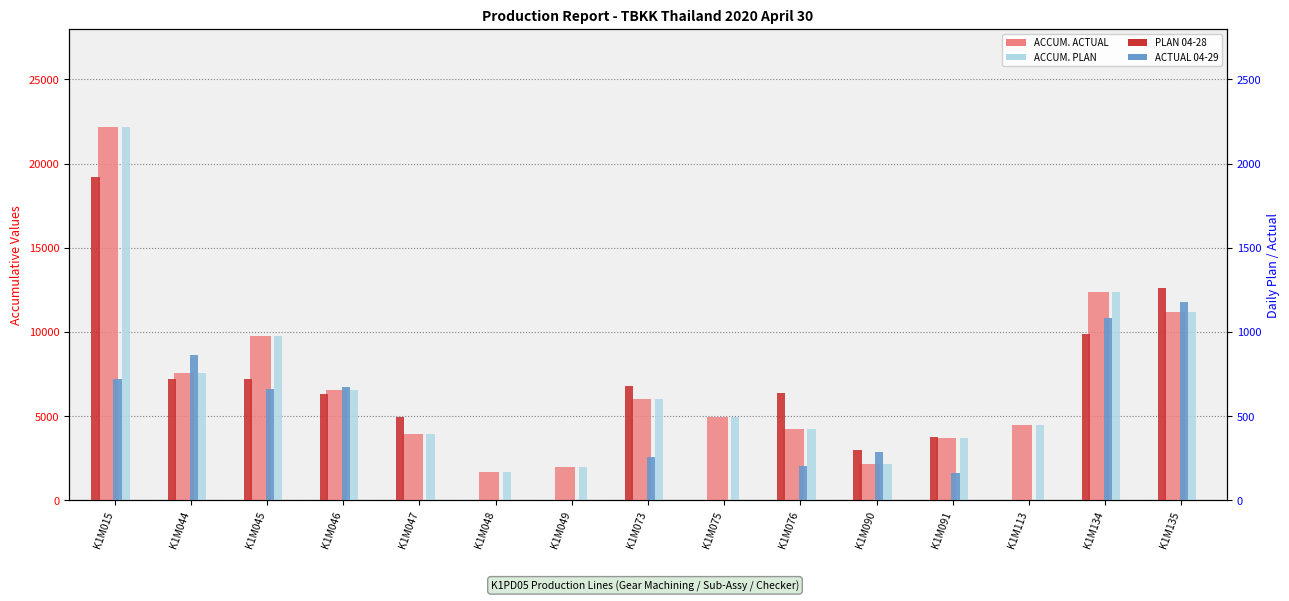

What are all the series names shown in the legend?

ACCUM. ACTUAL, ACCUM. PLAN, PLAN 04-28, ACTUAL 04-29